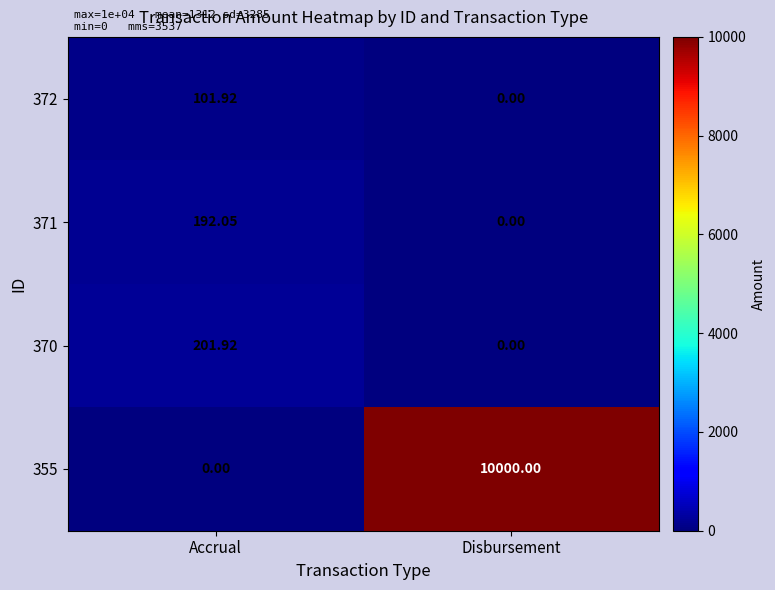

Which series has the widest spread of values?

355